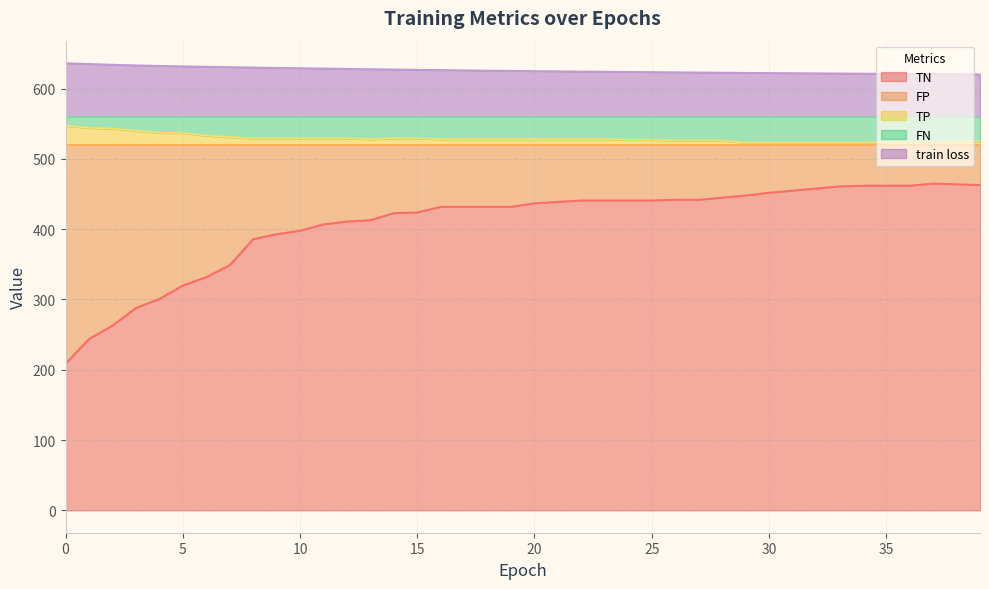

True or false: TN and train loss cross at least once.

False